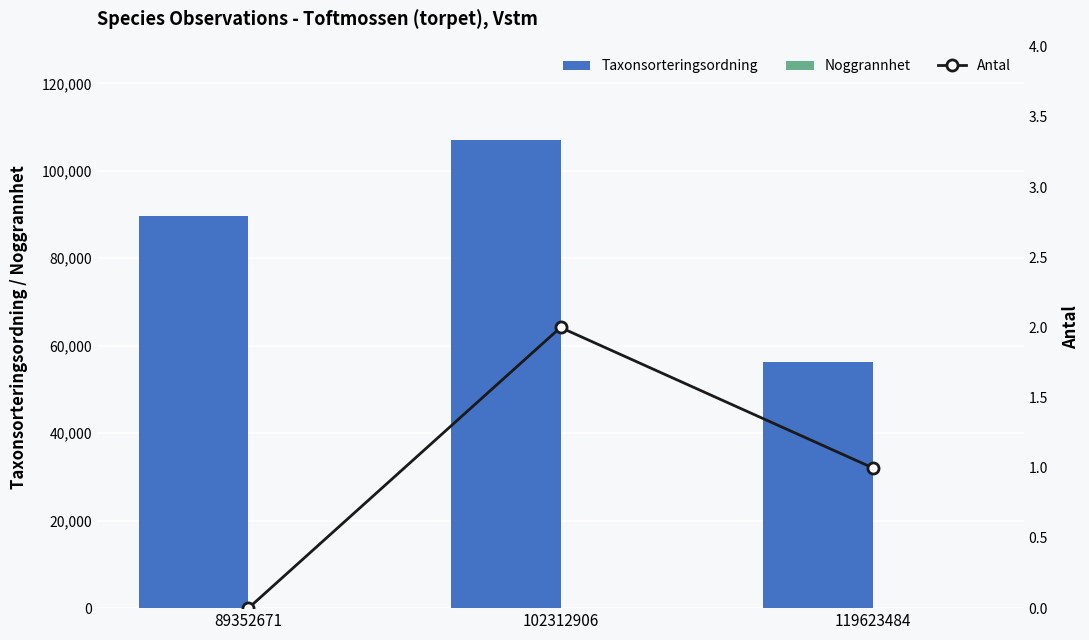

Reading right to left, list all the values displayed in this chart.

Taxonsorteringsordning: 56263	106964	89588
Noggrannhet: 10	10	50
Antal: 1	2	0